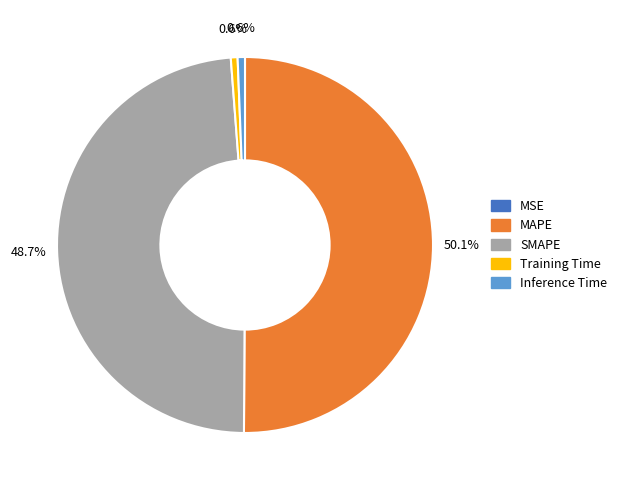

How much of the chart is everything except MAPE?

49.9%